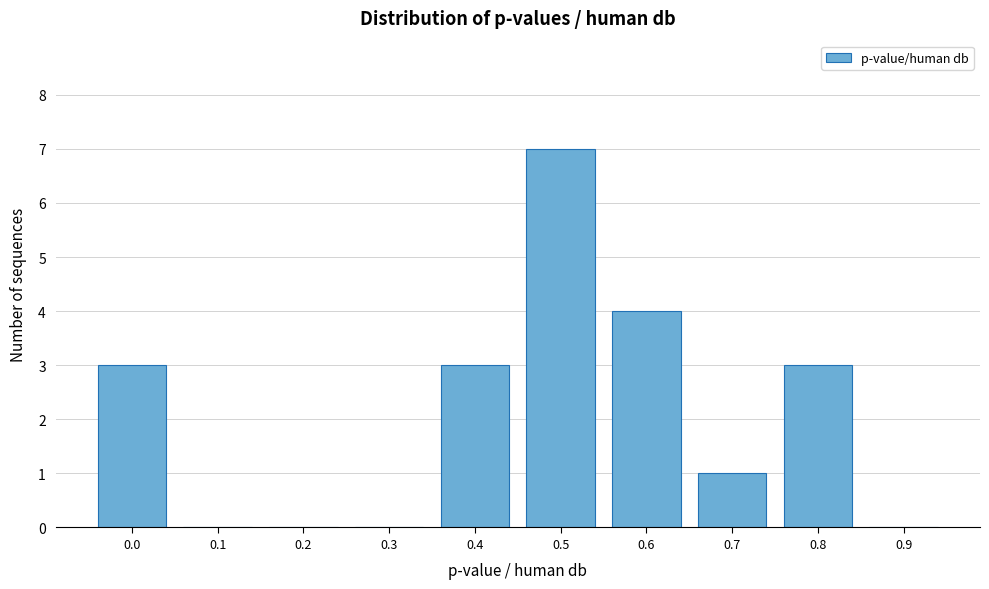

Reading left to right, extract all data points from this chart.

0.0=3	0.1=0	0.2=0	0.3=0	0.4=3	0.5=7	0.6=4	0.7=1	0.8=3	0.9=0